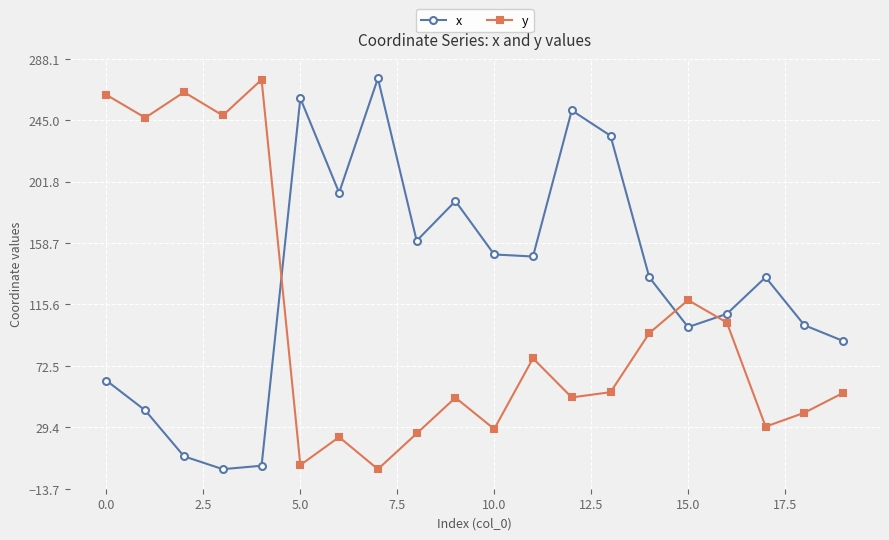

What is the greatest value displayed?

274.3